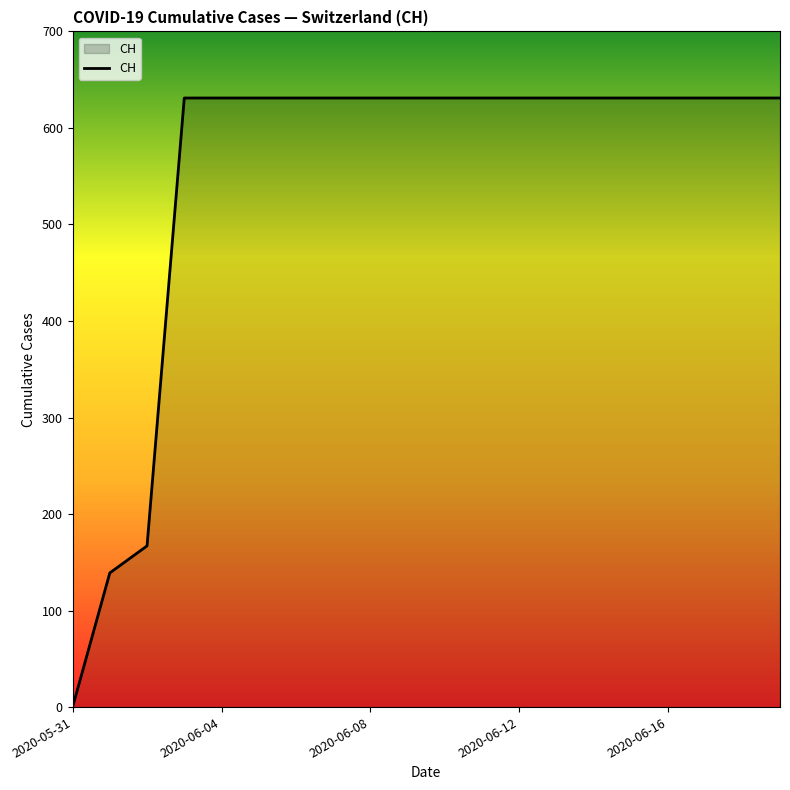

What is the difference between the maximum and minimum values?

631